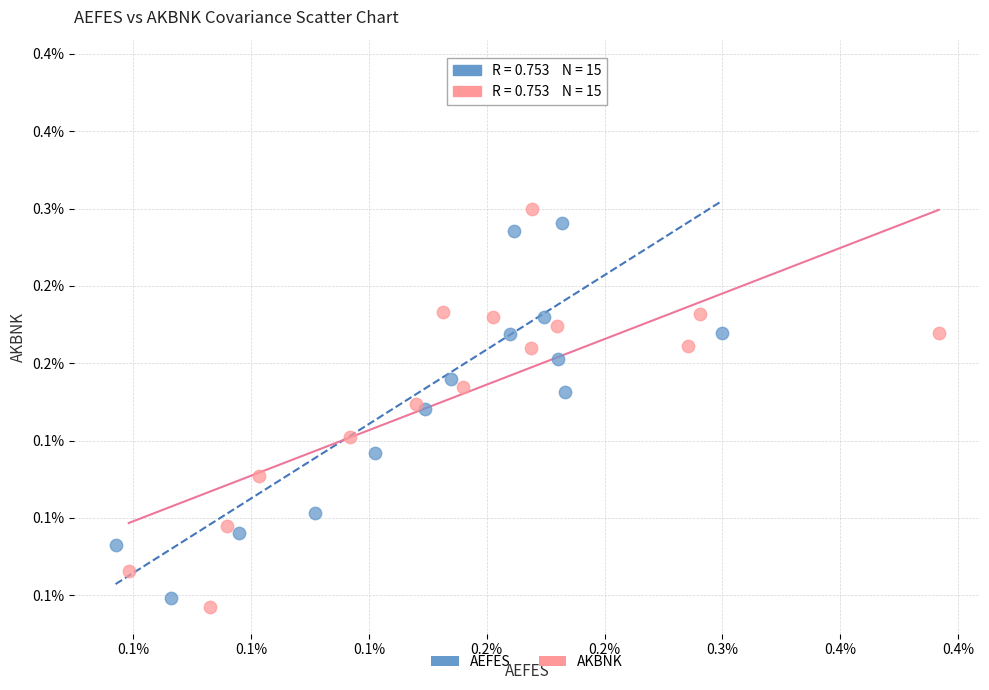

Which series has the widest spread of Y values?

AEFES